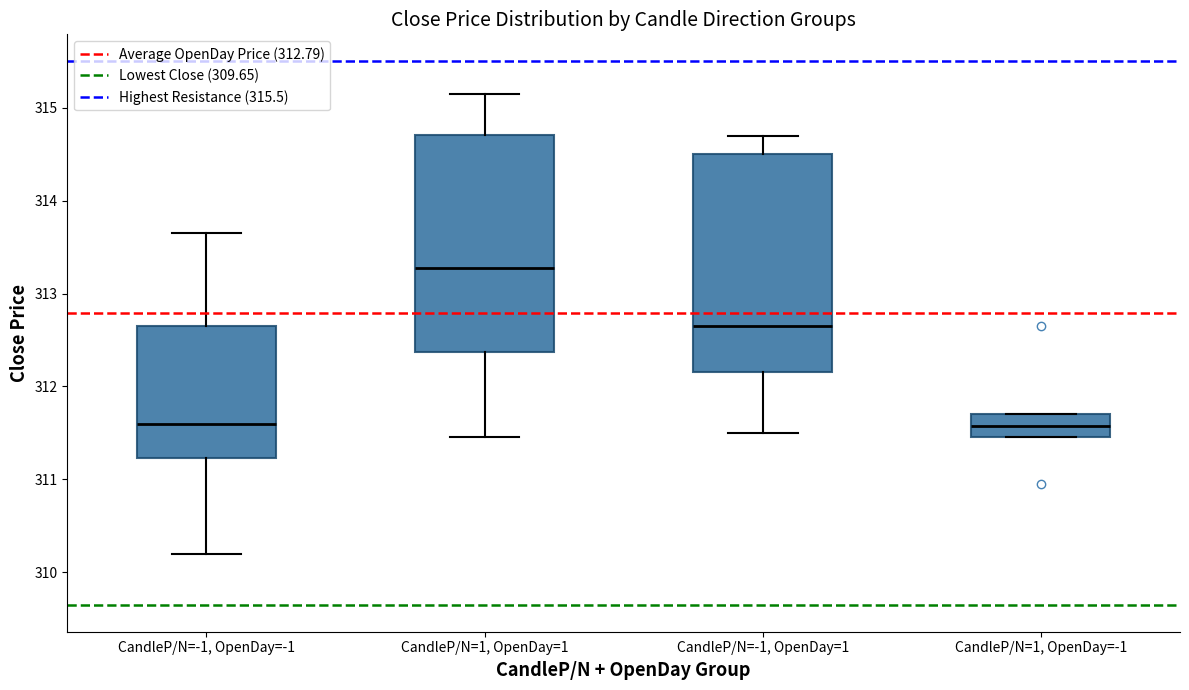

Reading left to right, read every box against the y-axis: the position of its median line, the range the box covers, and the ends of its whiskers. The values are not printed on the chart, so give them approximately, as read against the axis.

CandleP/N=-1, OpenDay=-1: median 311.6, box 311.2 to 312.7, whiskers 310.2 to 313.7
CandleP/N=1, OpenDay=1: median 313.3, box 312.4 to 314.7, whiskers 311.5 to 315.2
CandleP/N=-1, OpenDay=1: median 312.7, box 312.2 to 314.5, whiskers 311.5 to 314.7
CandleP/N=1, OpenDay=-1: median 311.6, box 311.5 to 311.7, whiskers 311.5 to 311.7